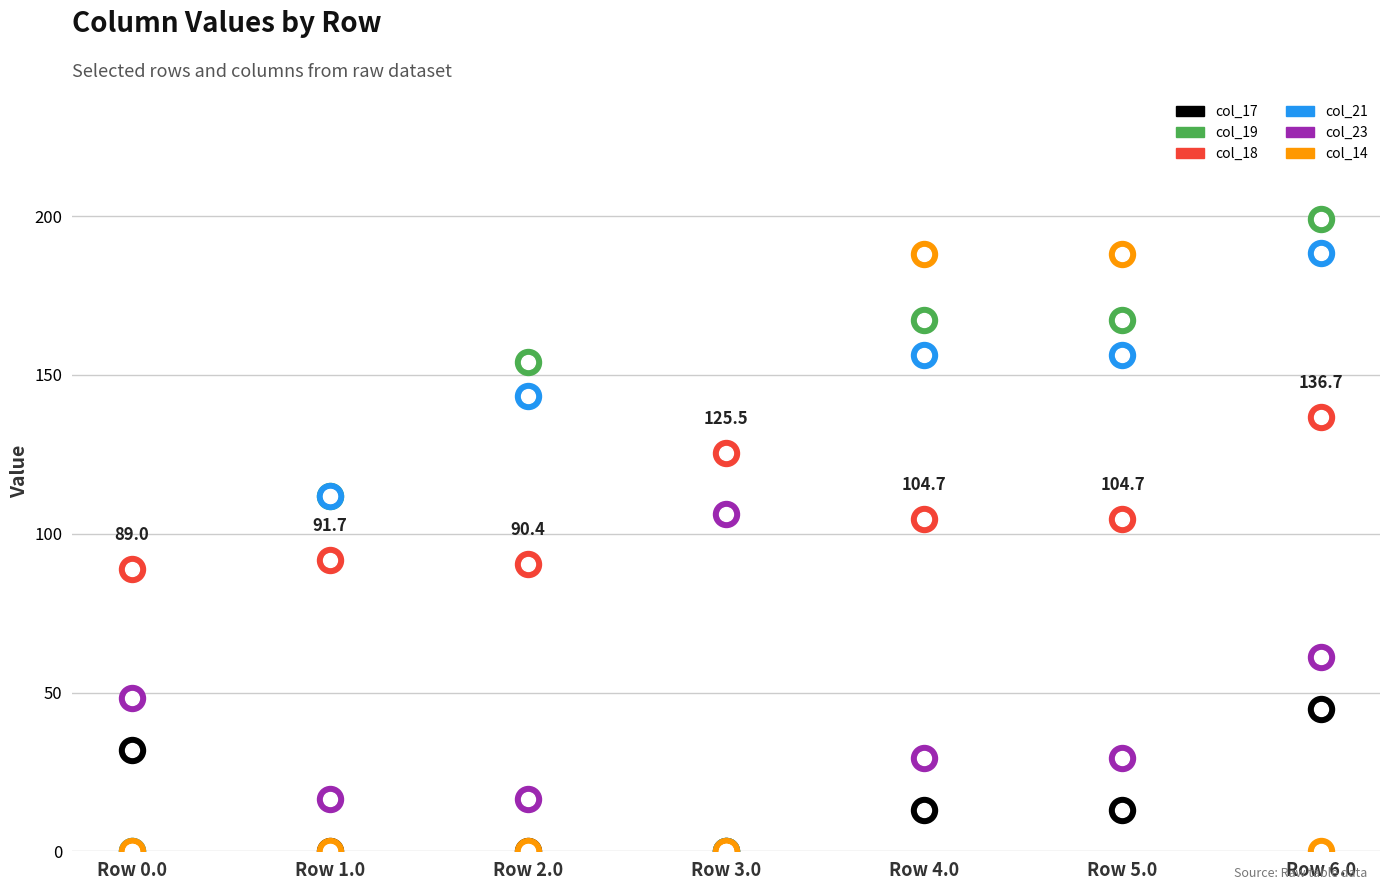

Which series reaches the minimum Y coordinate?

col_17